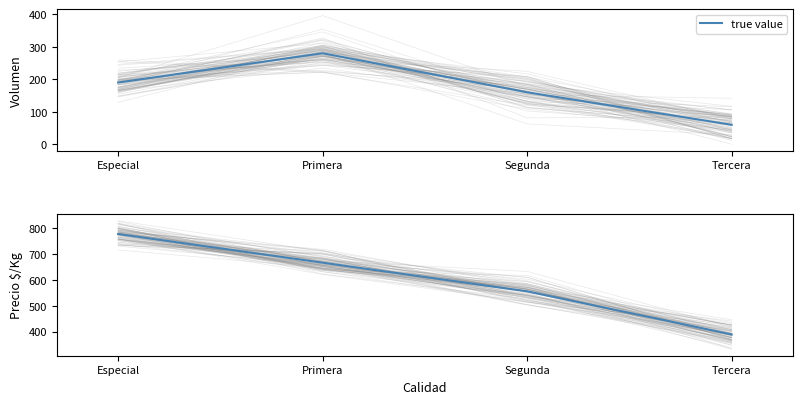

Which category has the lowest value across all series?

Tercera